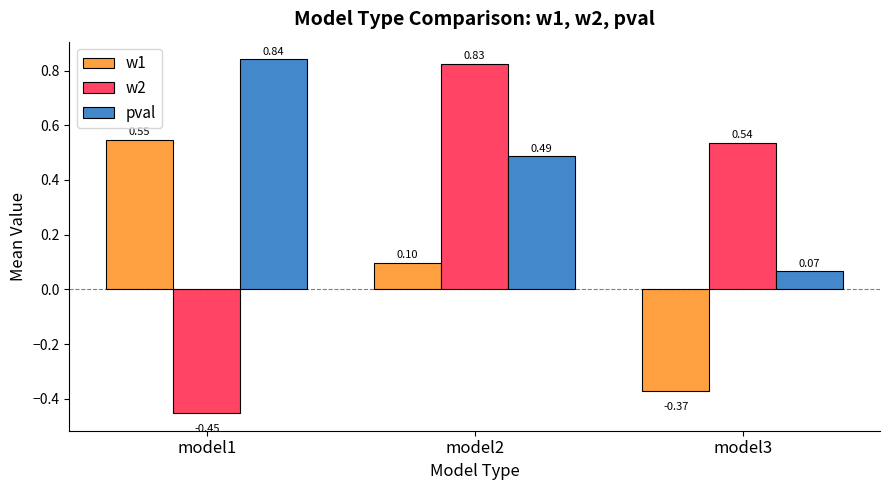

What is the spread (max minus min) of values at model1?

1.3